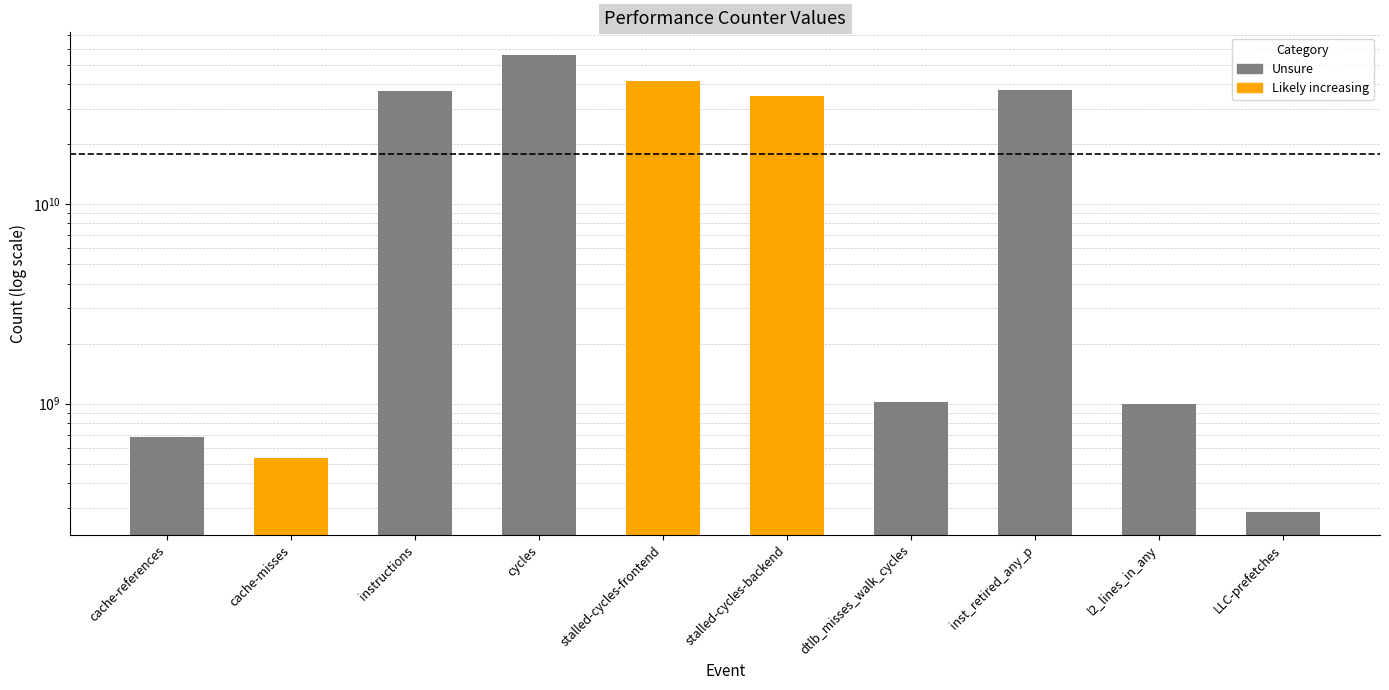

Which label corresponds to the largest value in the chart?

cycles